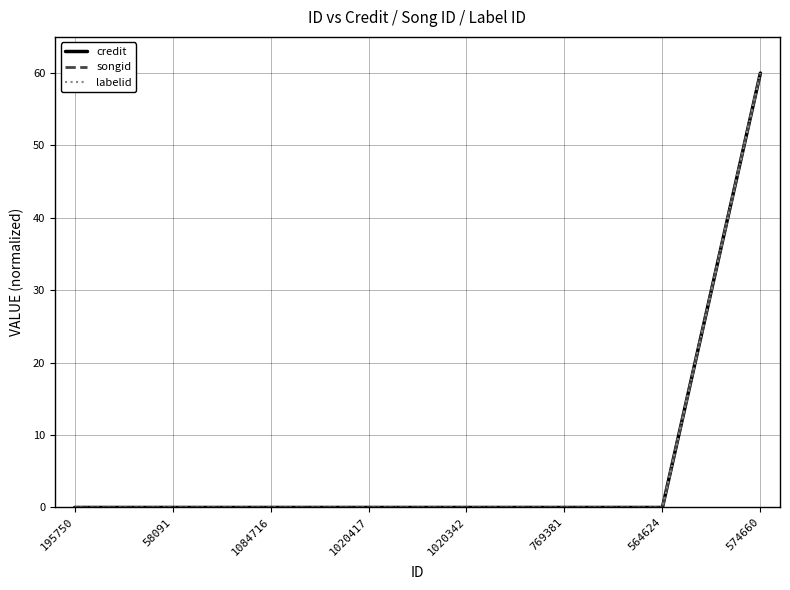

What is the label of the 7th point from the left?

564624